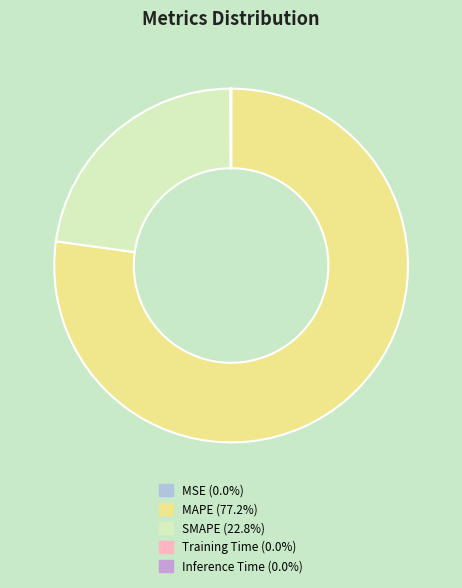

Which category has the biggest portion of the pie?

MAPE